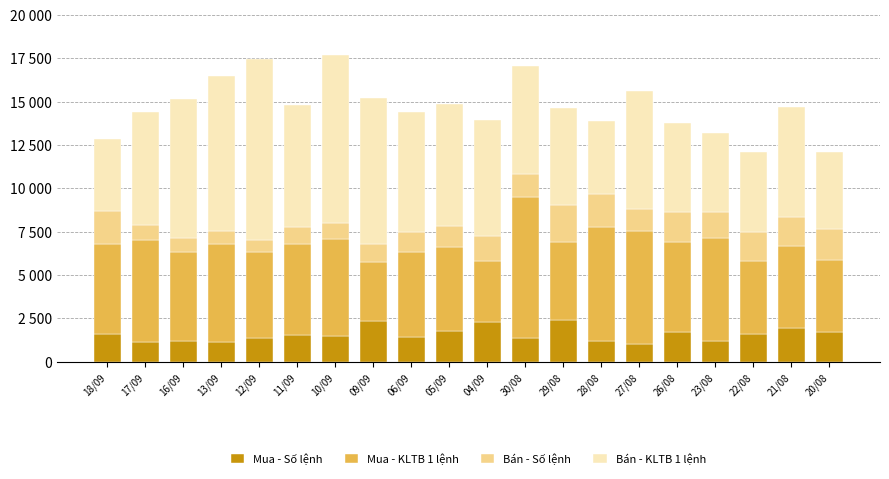

At how many categories does at least one series exceed 5782?

15